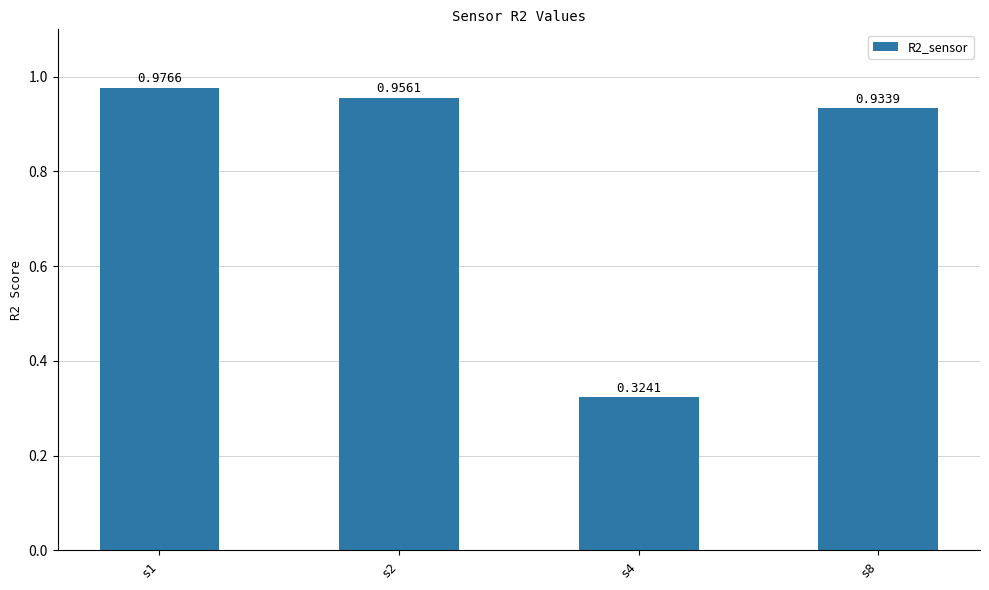

Rank the categories by value from highest to lowest.

s1, s2, s8, s4